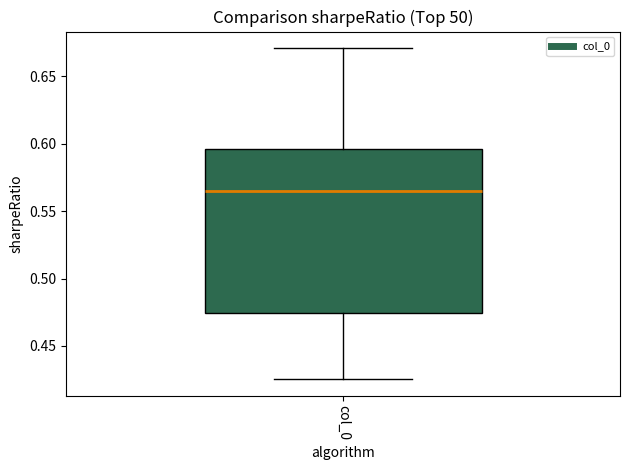

Transcribe this box plot: give where the median line is, the range the box spans, and where the two whiskers end, as read against the y-axis. The values are not printed on the chart, so give them approximately, as read against the axis.

median 0.565, box 0.475 to 0.595, whiskers 0.425 to 0.670